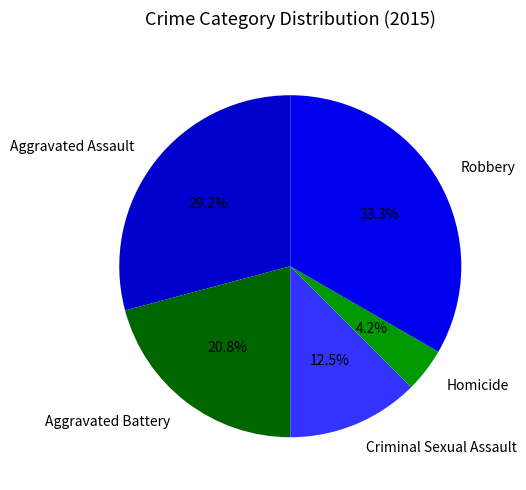

How many segments does this pie chart have?

5